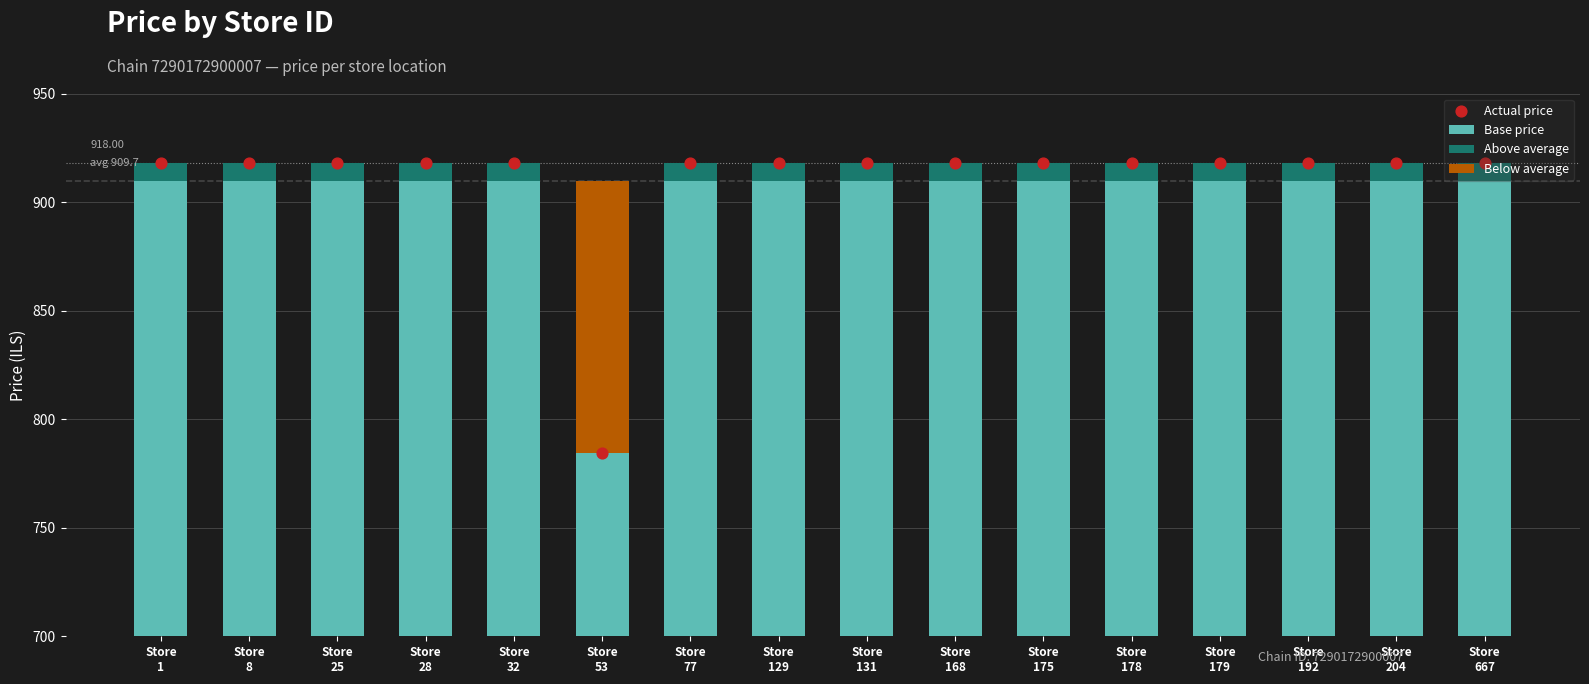

What are all the series names shown in the legend?

Base price, Above average, Below average, Actual price